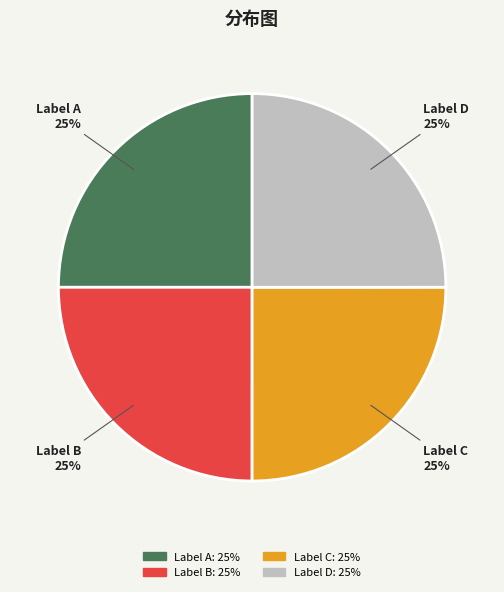

To the nearest percent, what portion does Label D represent?

25%